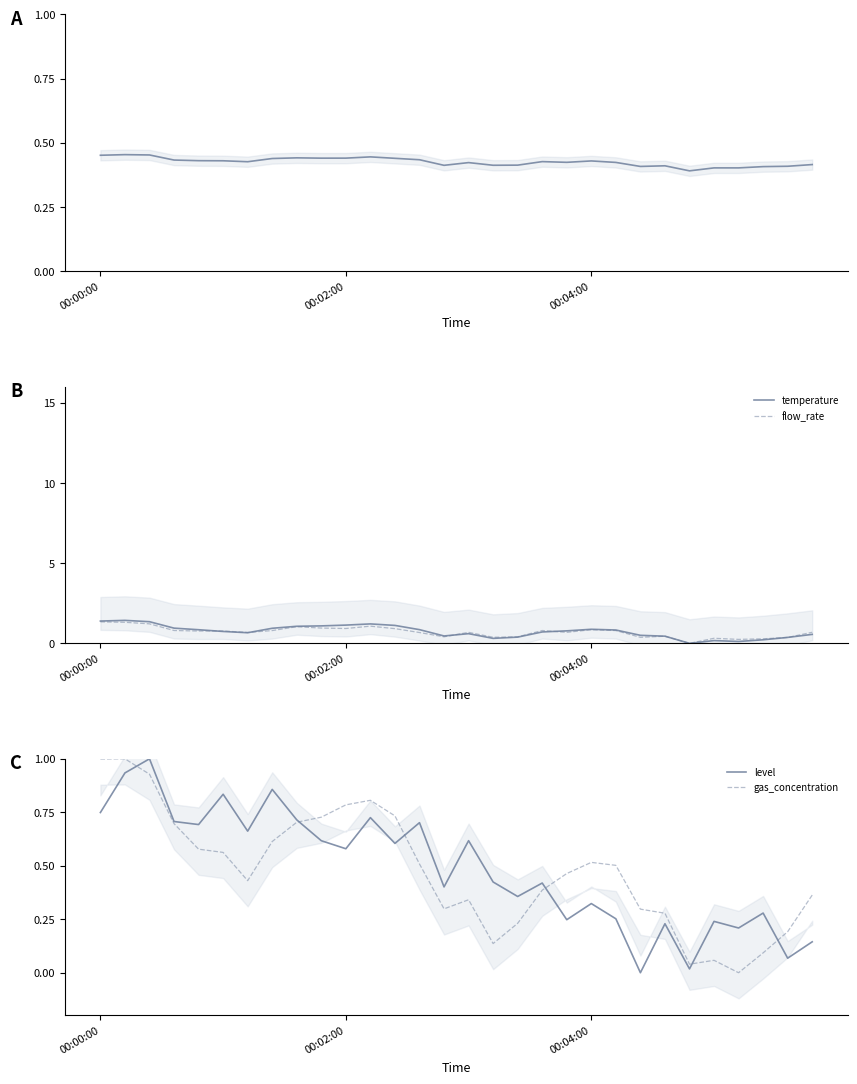

What is the difference between the flow_rate values at 23 and 28?

0.1